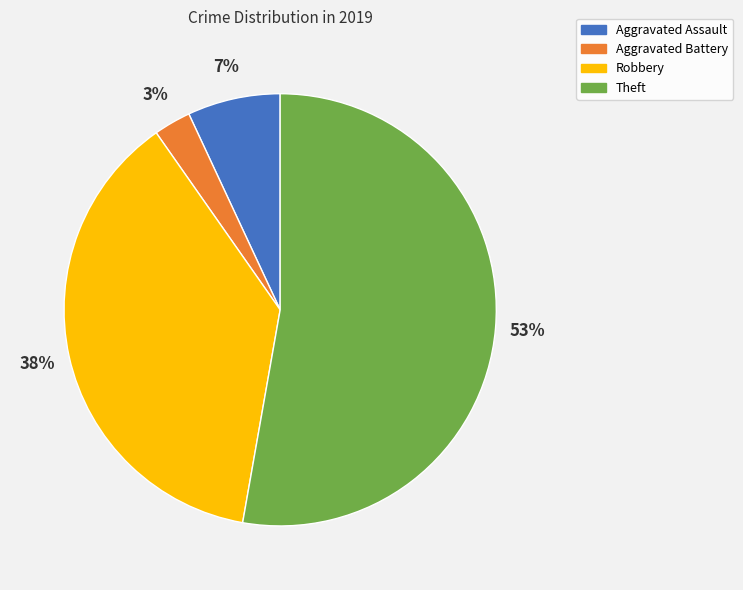

Is the sum of Robbery and Aggravated Assault greater than half?

No